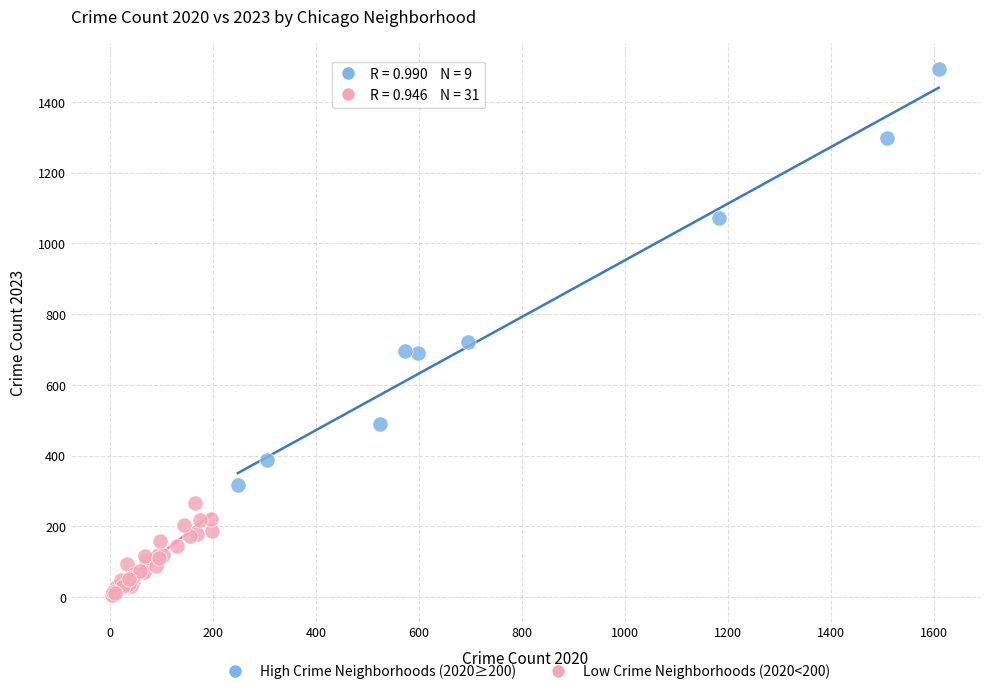

Which series reaches the minimum Y coordinate?

Low Crime Neighborhoods (2020<200)